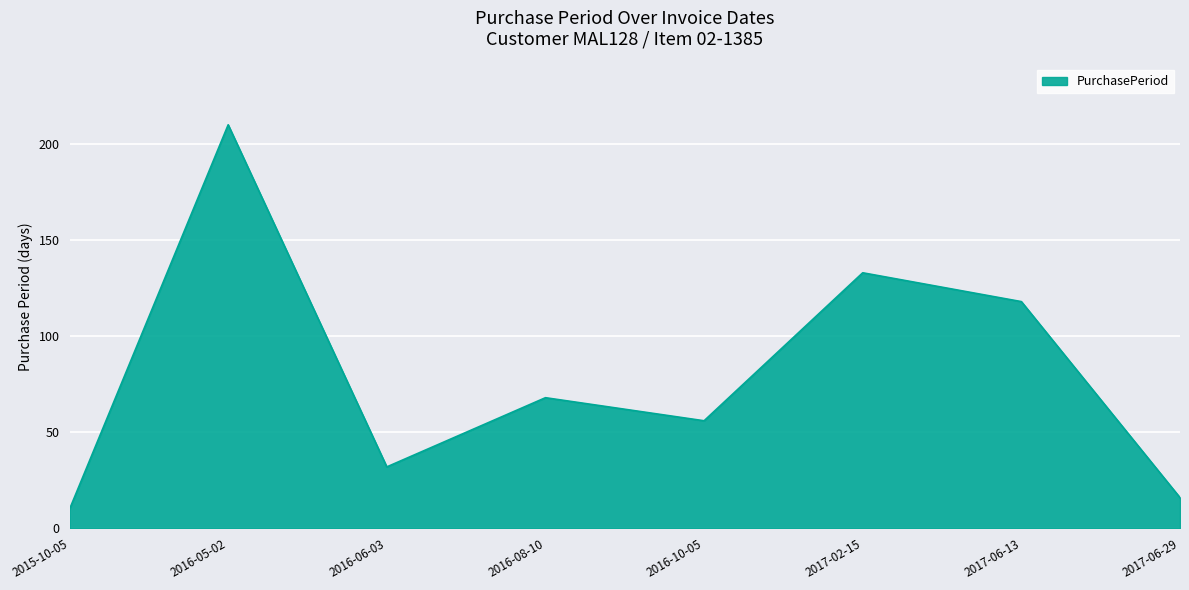

Is it true that the value at 2016-10-05 is 77?

False